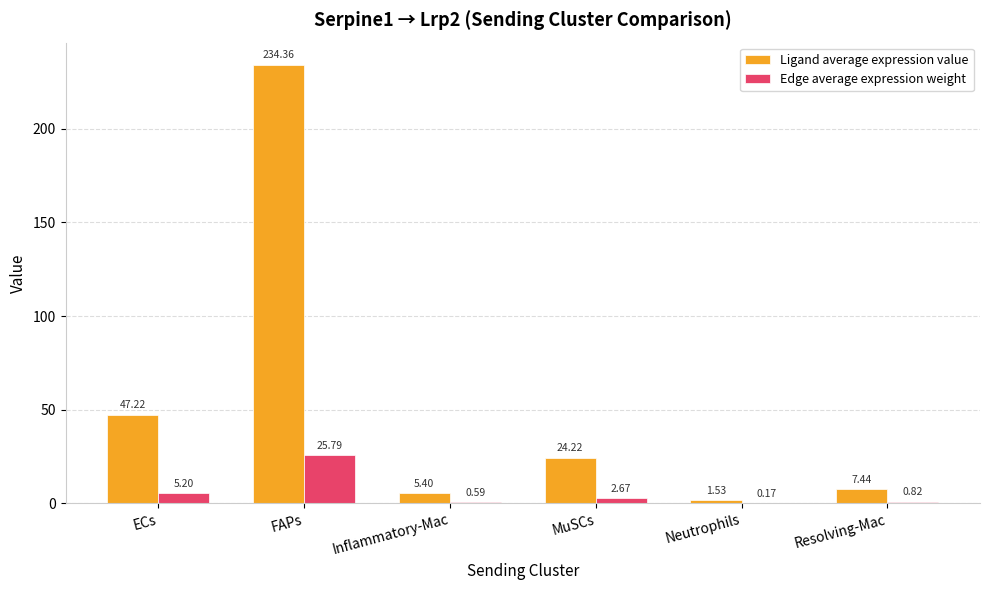

Is it true that Ligand average expression value equals 24.2 at MuSCs?

True